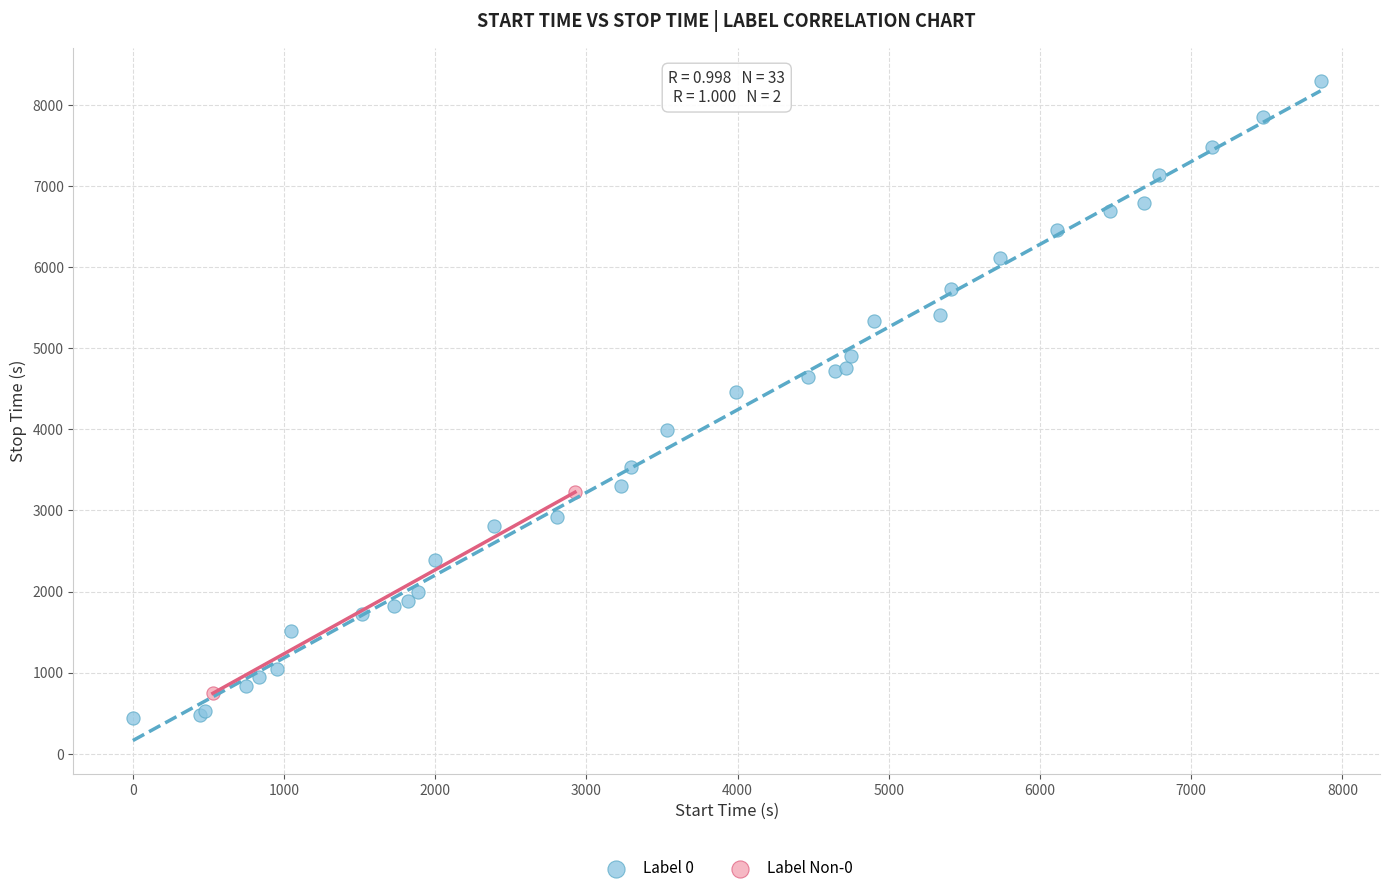

Which series reaches the maximum Y coordinate?

Label 0